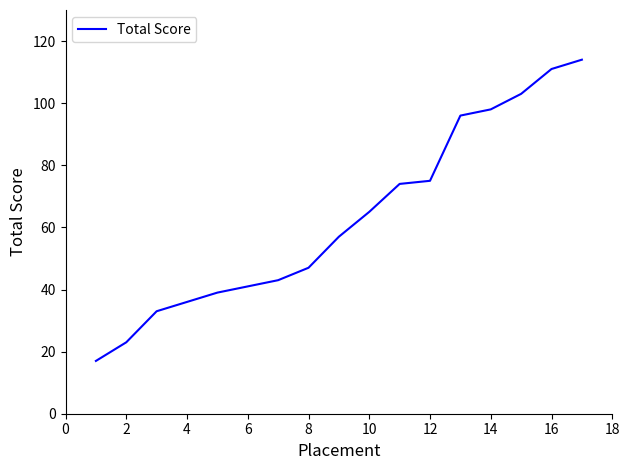

Reading left to right, what are all the values shown in this chart?

17	23	33	36	39	41	43	47	57	65	74	75	96	98	103	111	114